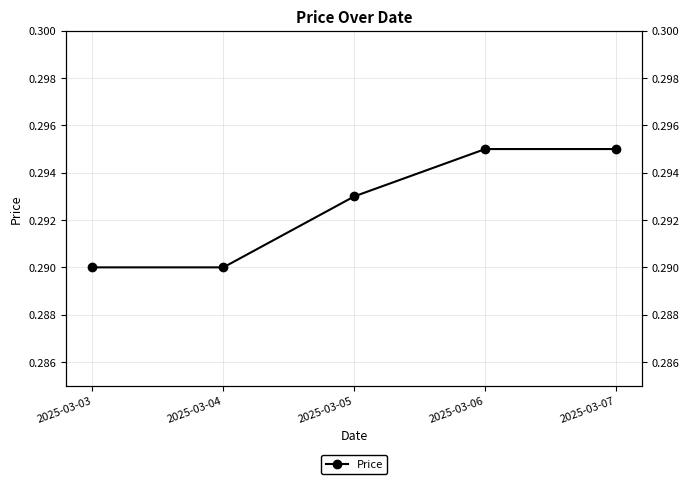

True or false: there are more than 0 points higher than both neighbors.

False